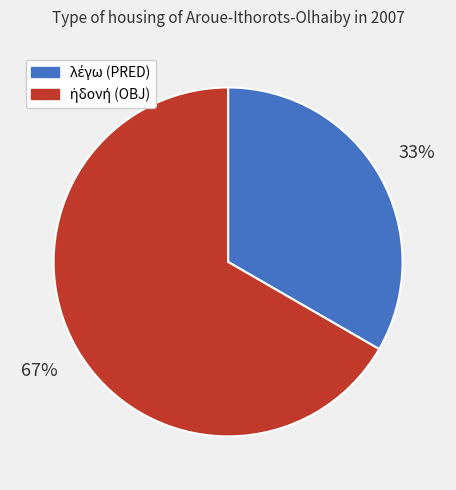

How many slices are in this pie chart?

2